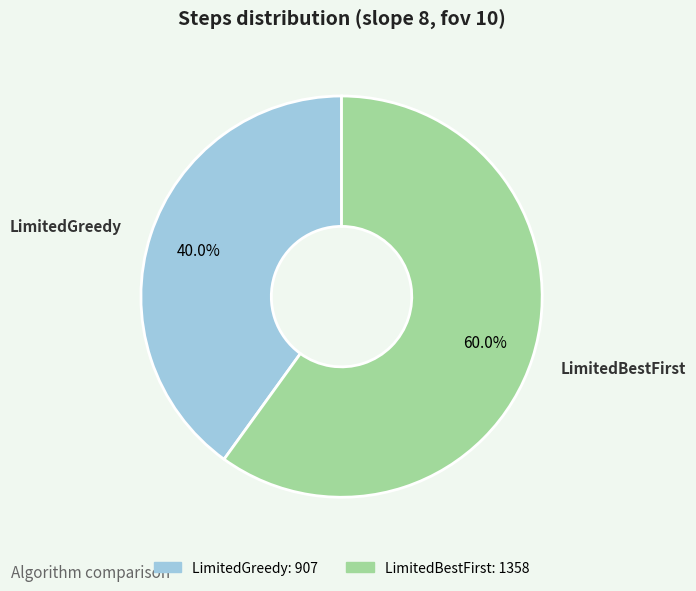

Count the number of slices in the pie.

2